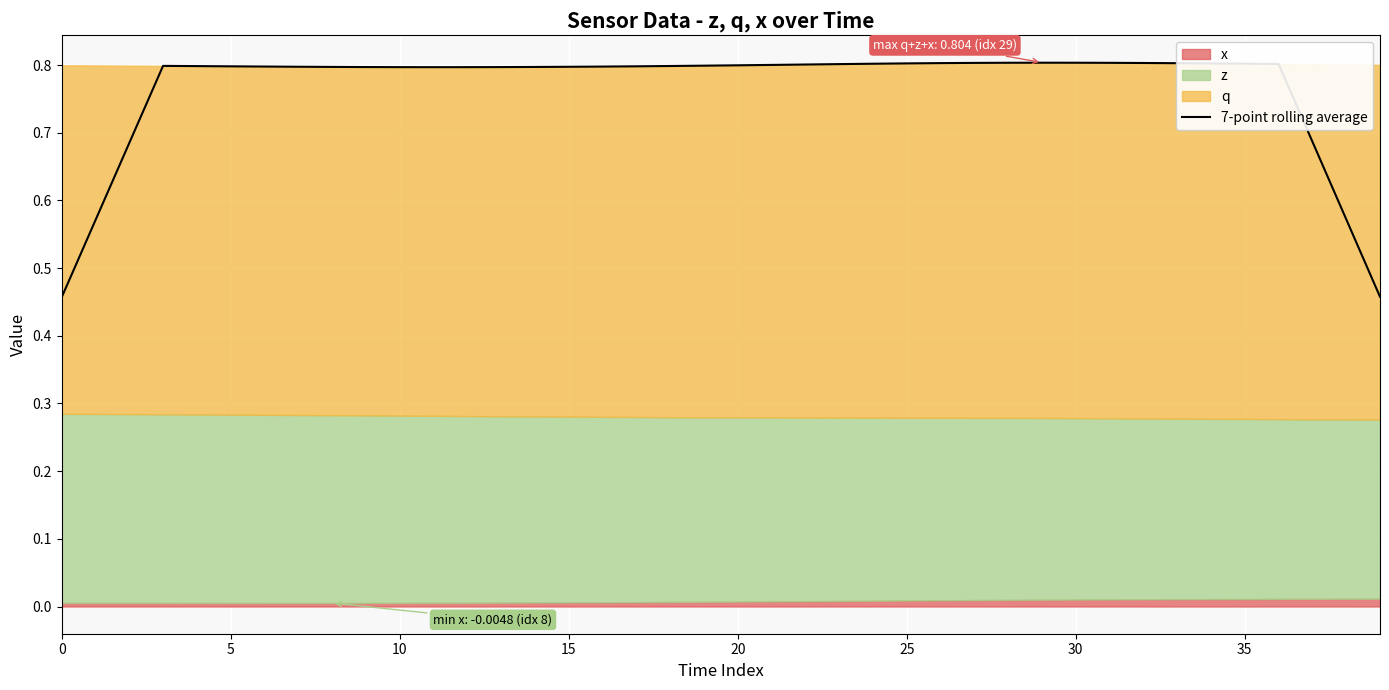

The value at 25 is 0.8. True or false?

True